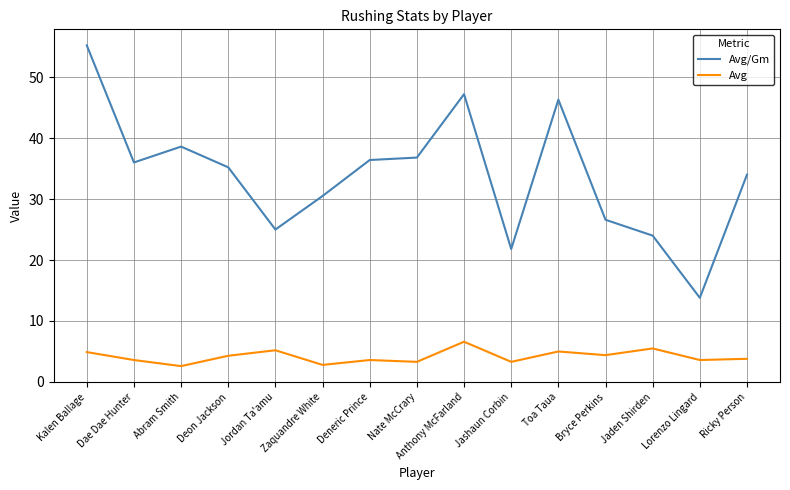

True or false: Avg/Gm and Avg intersect in this chart.

False